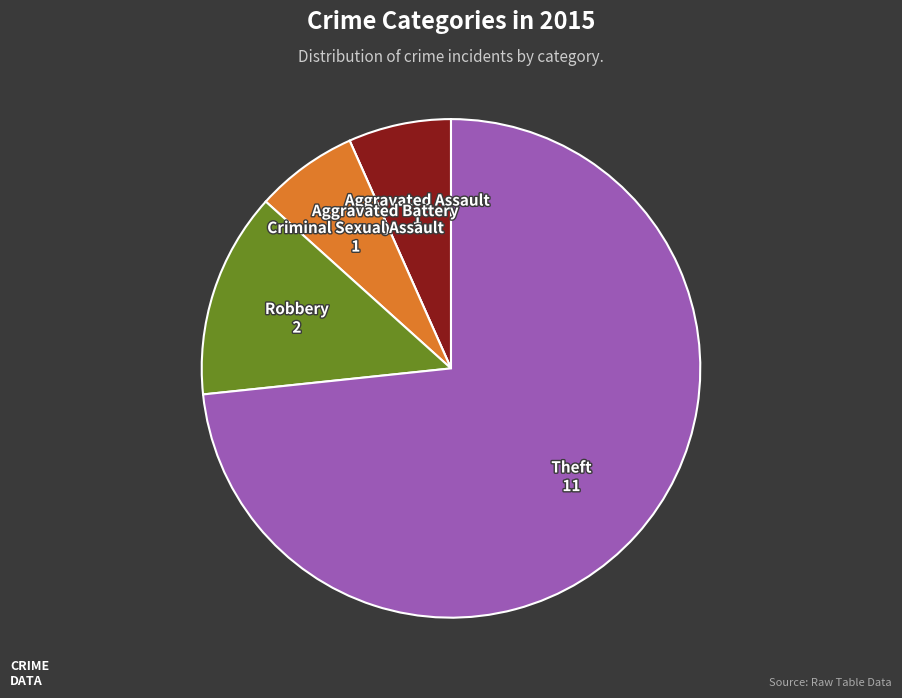

Is the sum of Aggravated Assault and Criminal Sexual Assault greater than half?

No